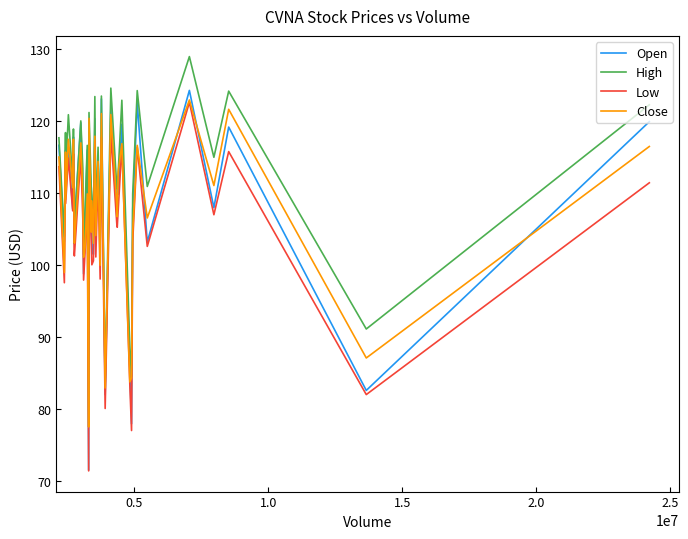

True or false: Low and High intersect in this chart.

False